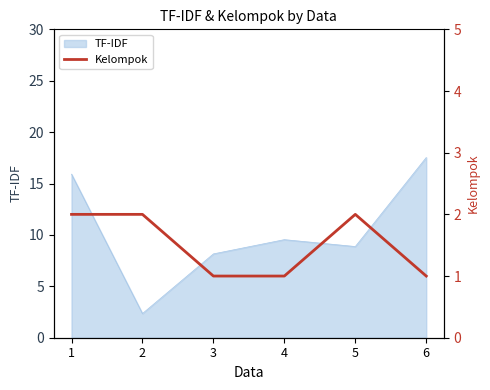

What is the minimum value for TF-IDF?

2.4